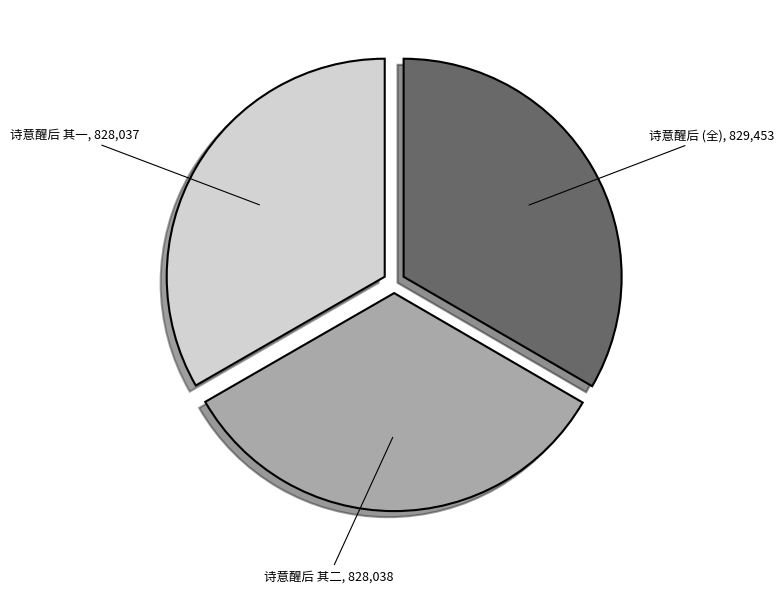

Is it true that 诗意醒后 其一 is 33% of the pie?

True